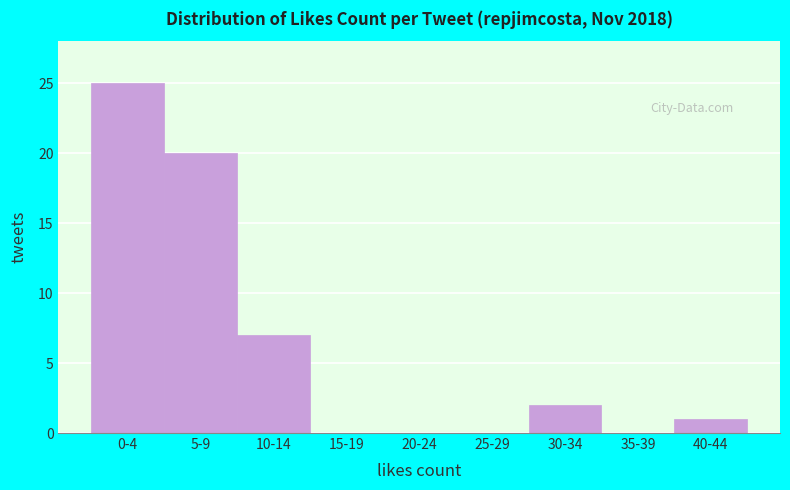

Reading left to right, extract all data points from this chart.

0-4=25	5-9=20	10-14=7	15-19=0	20-24=0	25-29=0	30-34=2	35-39=0	40-44=1